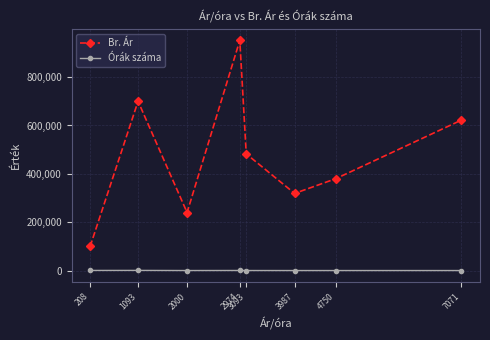

Rank the series by their maximum value, from lowest to highest.

Órák száma, Br. Ár